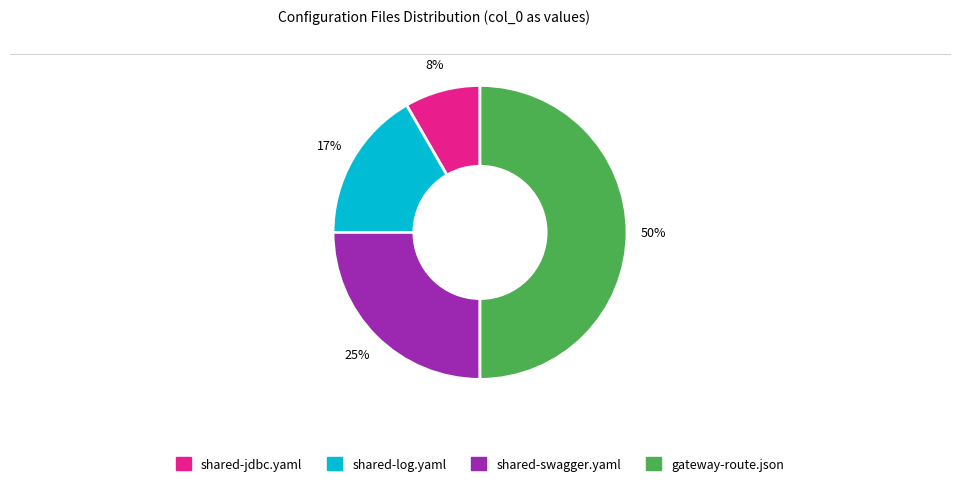

Does shared-swagger.yaml account for over 50% of the chart?

No